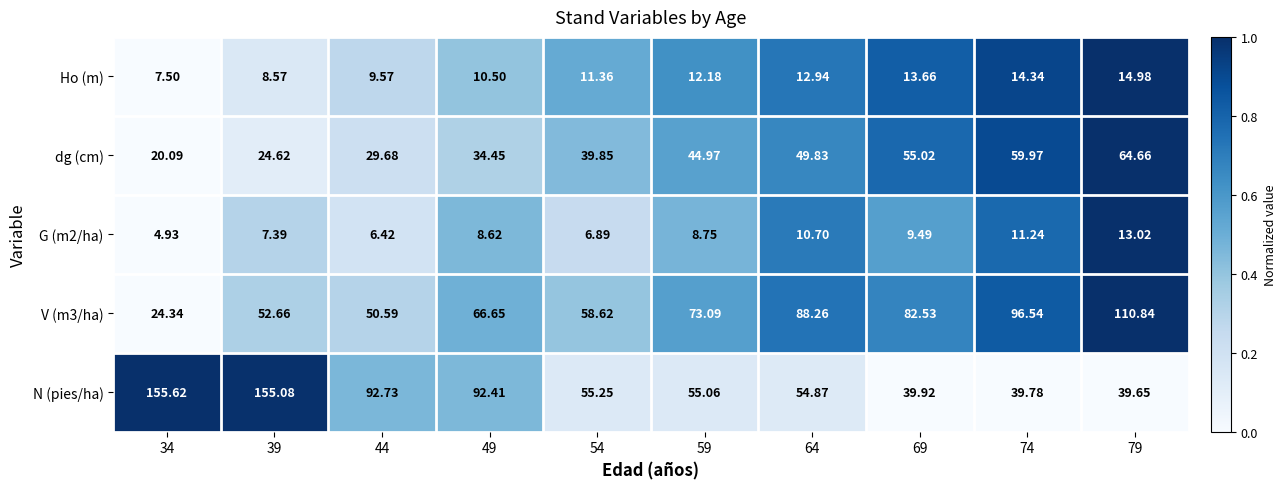

How many values in the dg (cm) series are below 44?

5